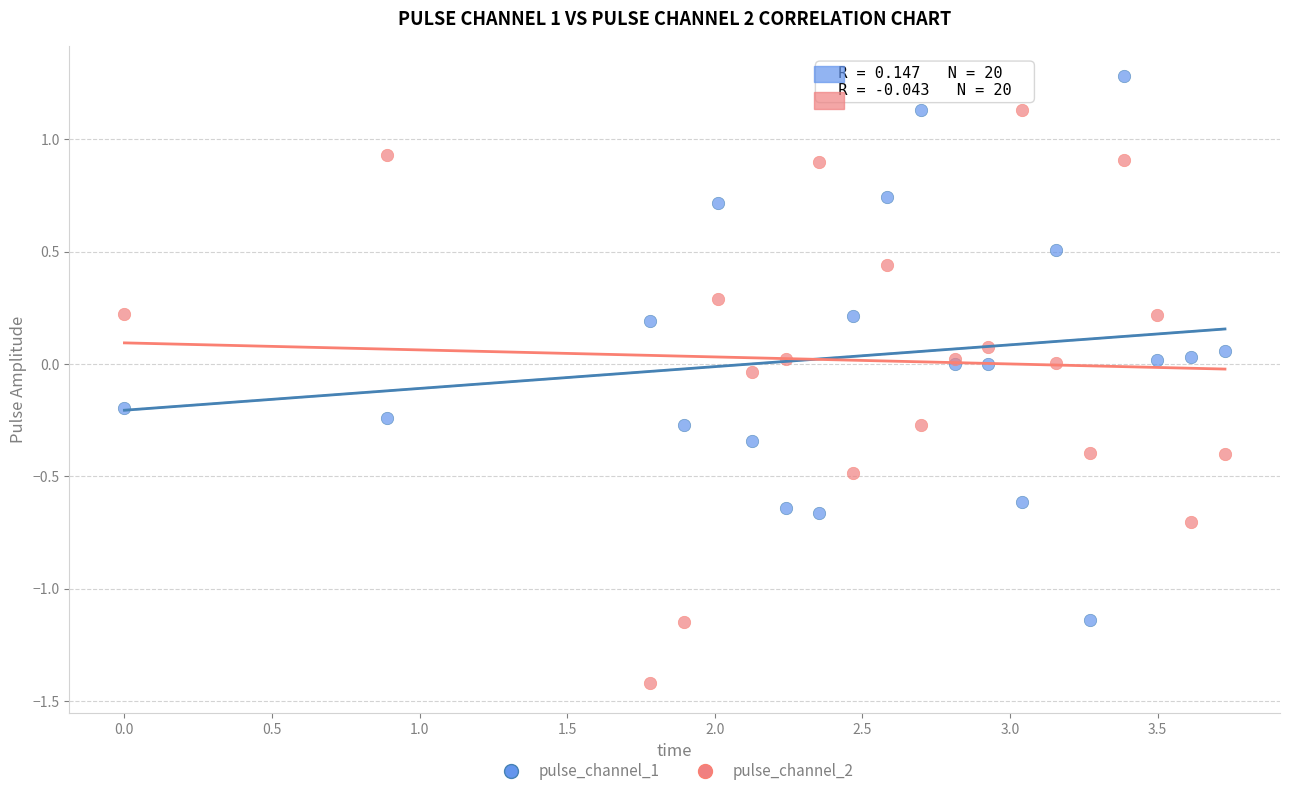

Which series contains the lowest Y value?

pulse_channel_2